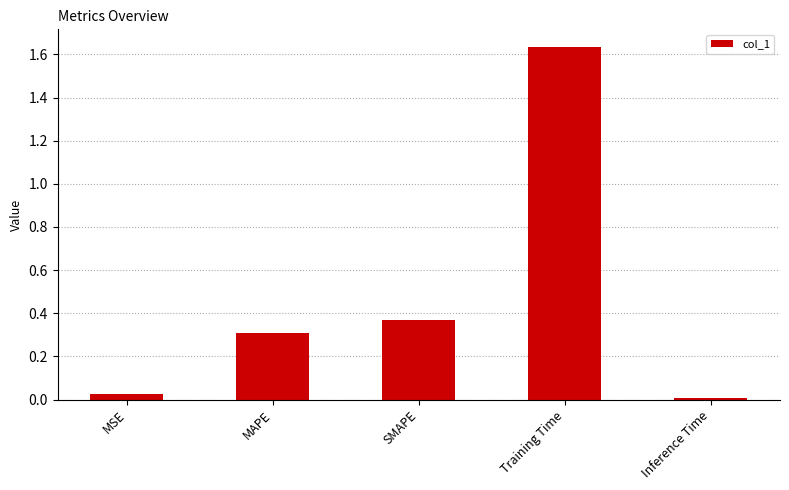

What is the average value?

0.5